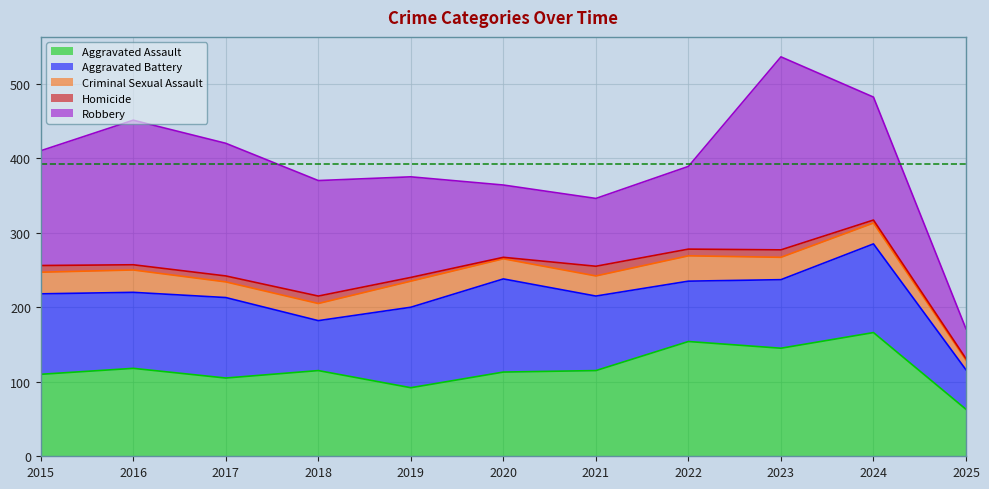

What is the total value across all series at 2016?

451